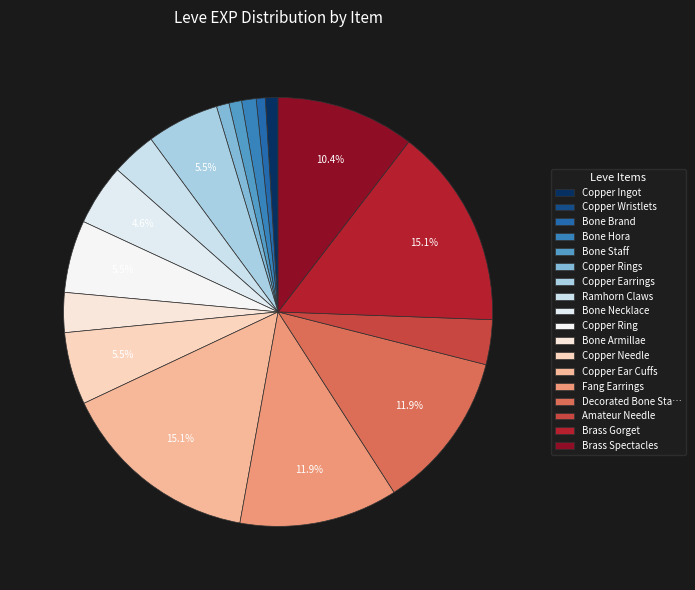

Rank the categories by value from lowest to highest.

Copper Wristlets, Bone Brand, Copper Ingot, Bone Staff, Copper Rings, Bone Hora, Bone Armillae, Ramhorn Claws, Amateur Needle, Bone Necklace, Copper Earrings, Copper Ring, Copper Needle, Brass Spectacles, Fang Earrings, Decorated Bone Staff, Copper Ear Cuffs, Brass Gorget